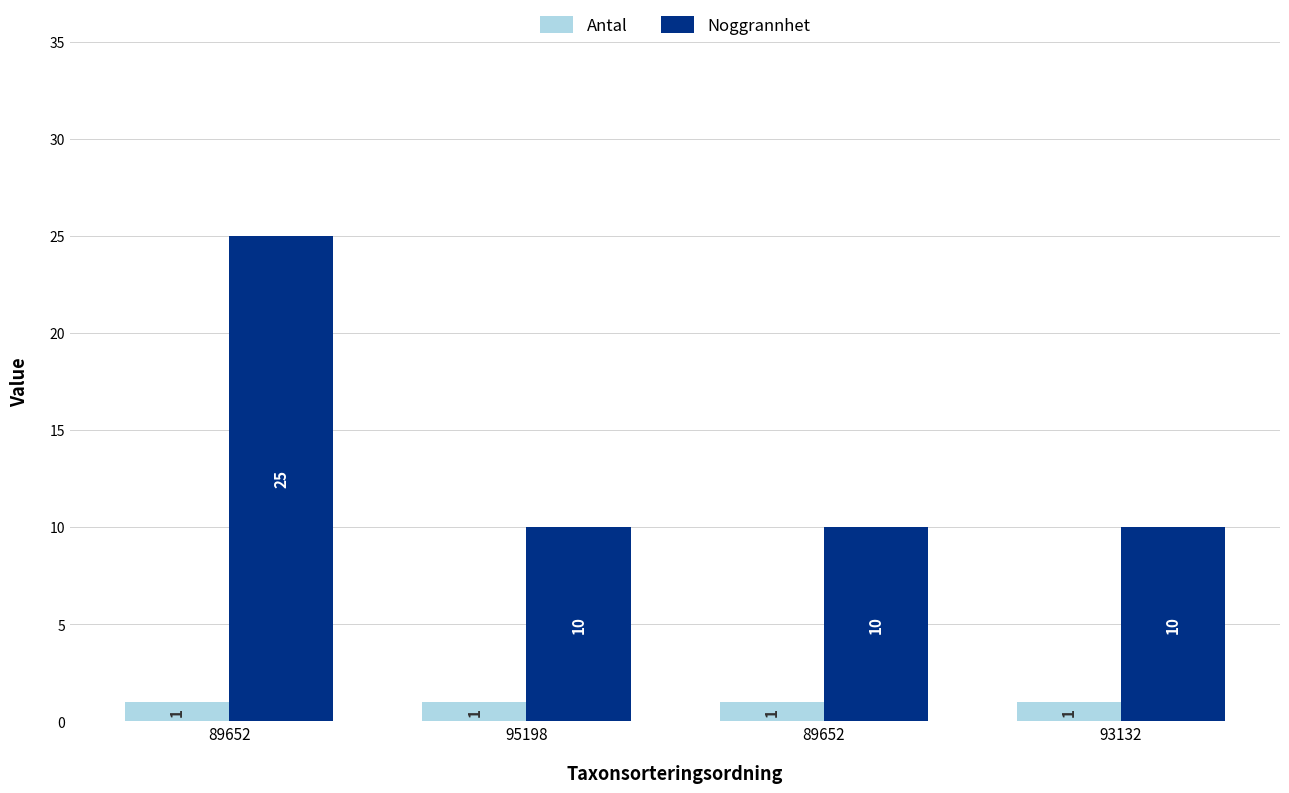

Are the bars horizontal?

No